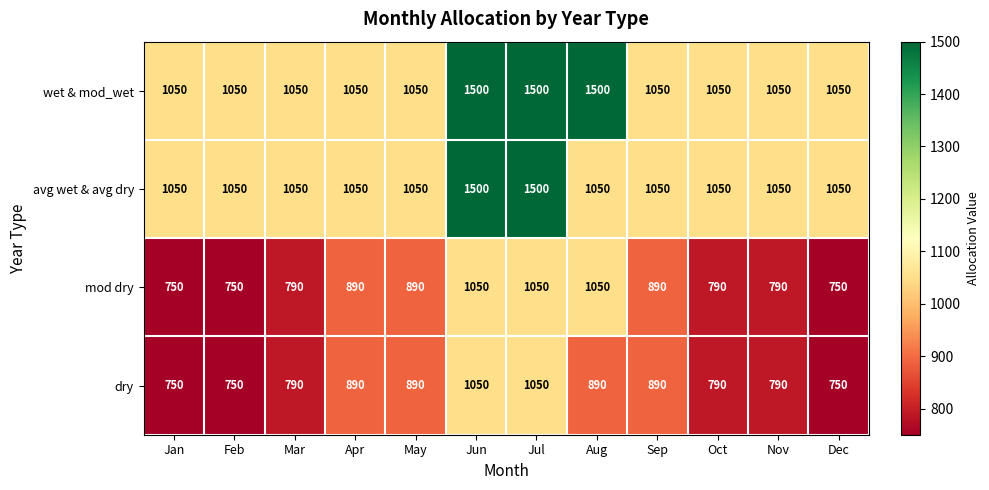

What is the spread (max minus min) of values at Jan?

300